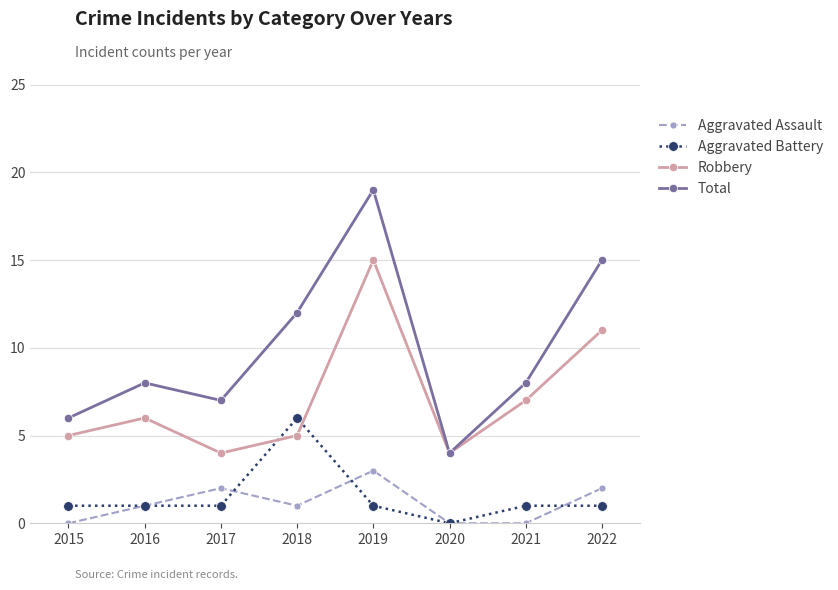

The Robbery series shows 4 at 2020. True or false?

True